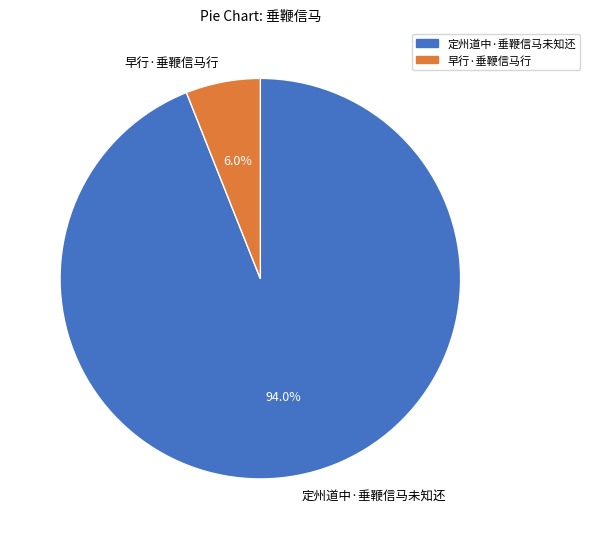

Does 定州道中·垂鞭信马未知还 account for over 50% of the chart?

Yes